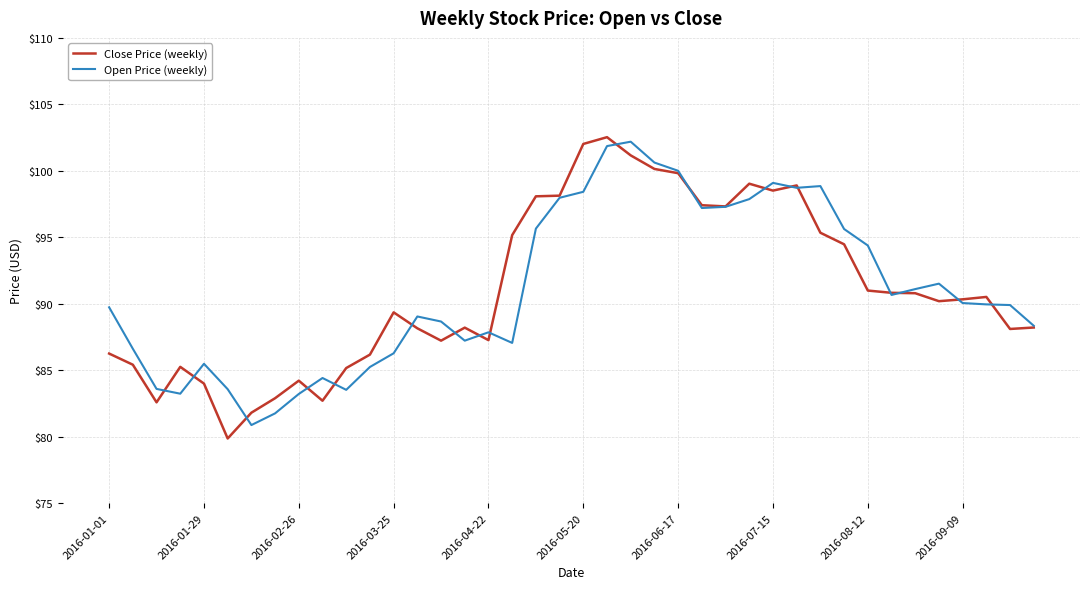

What is the highest value of the Close Price (weekly) series?

102.5